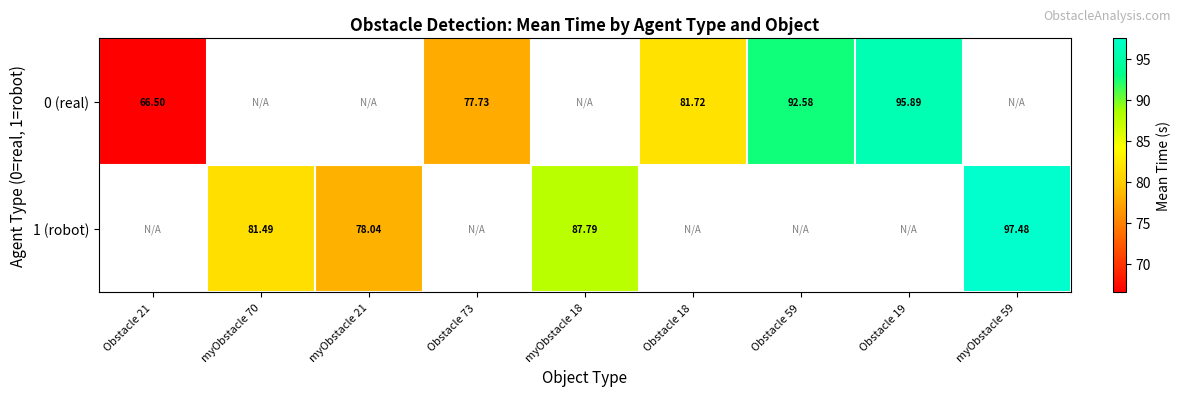

Which category has the highest value in the 0 (real) series?

Obstacle 19